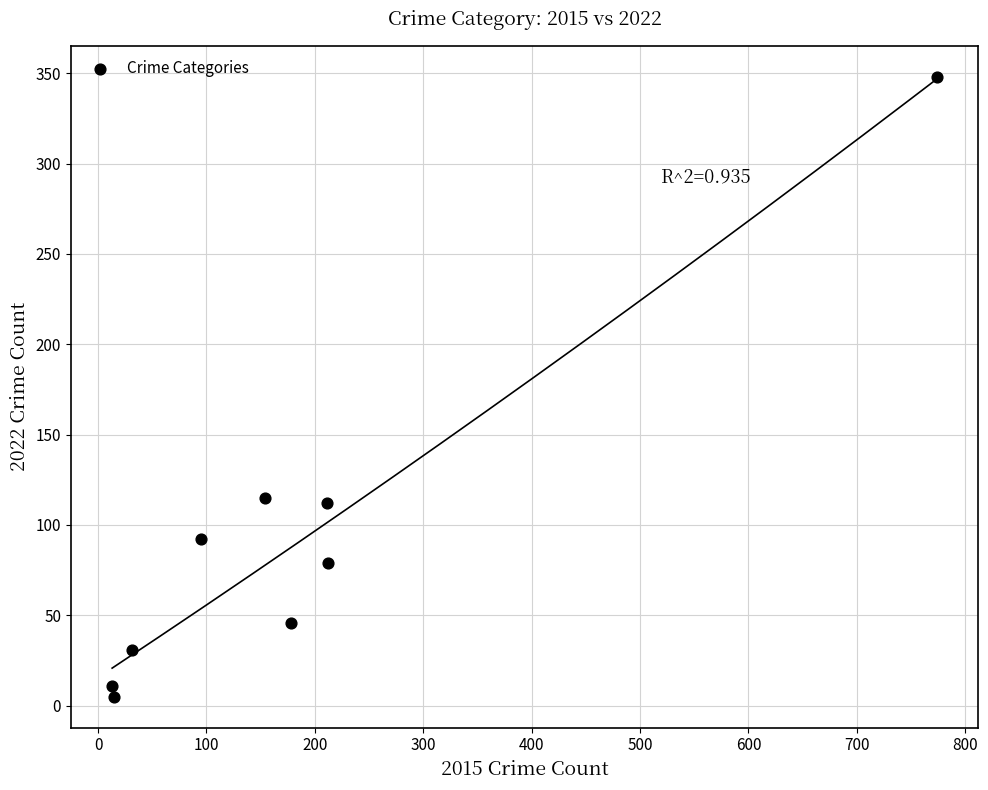

What is the range of X values (max minus min)?

761